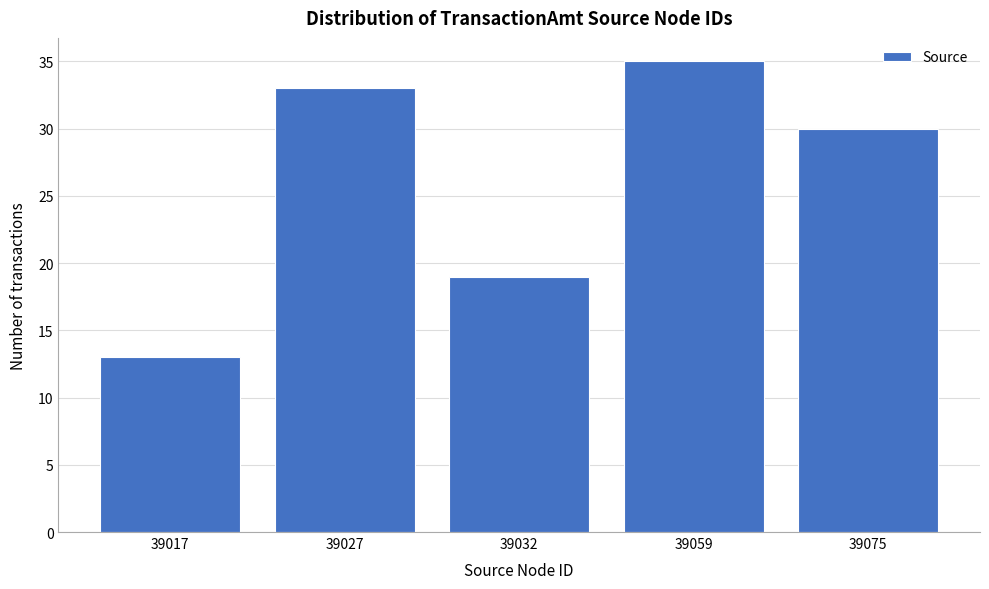

Reading left to right, extract all data points from this chart.

13	33	19	35	30